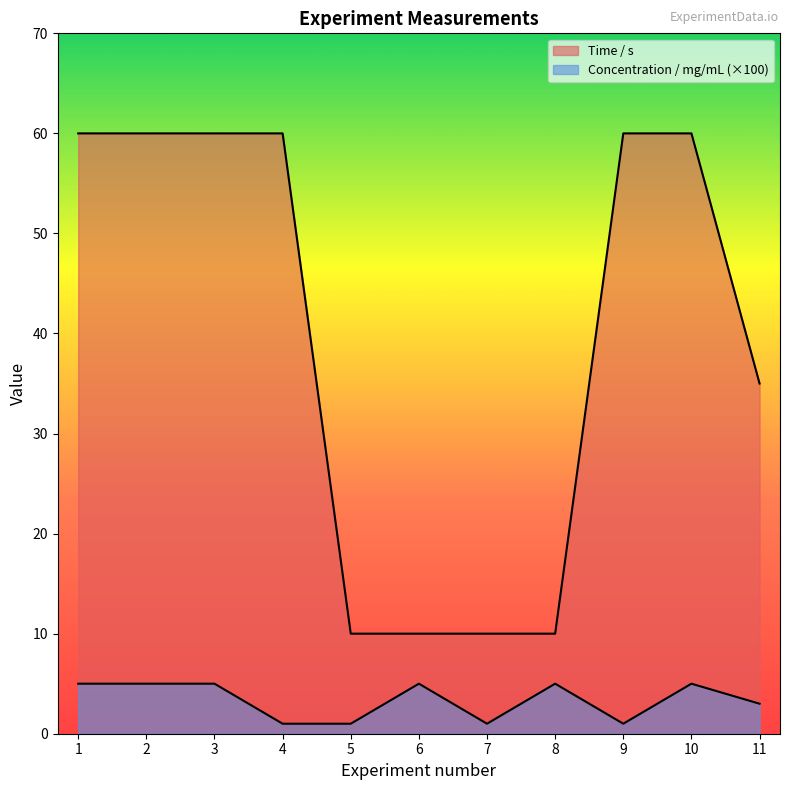

Which label corresponds to the smallest value in the chart?

4